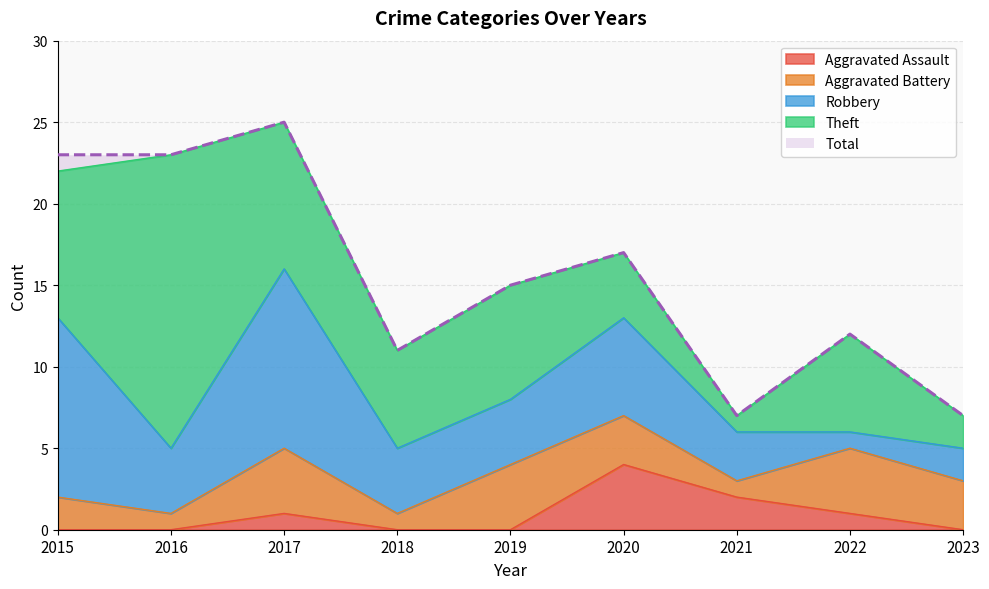

At which category does Total reach its first local peak?

2017